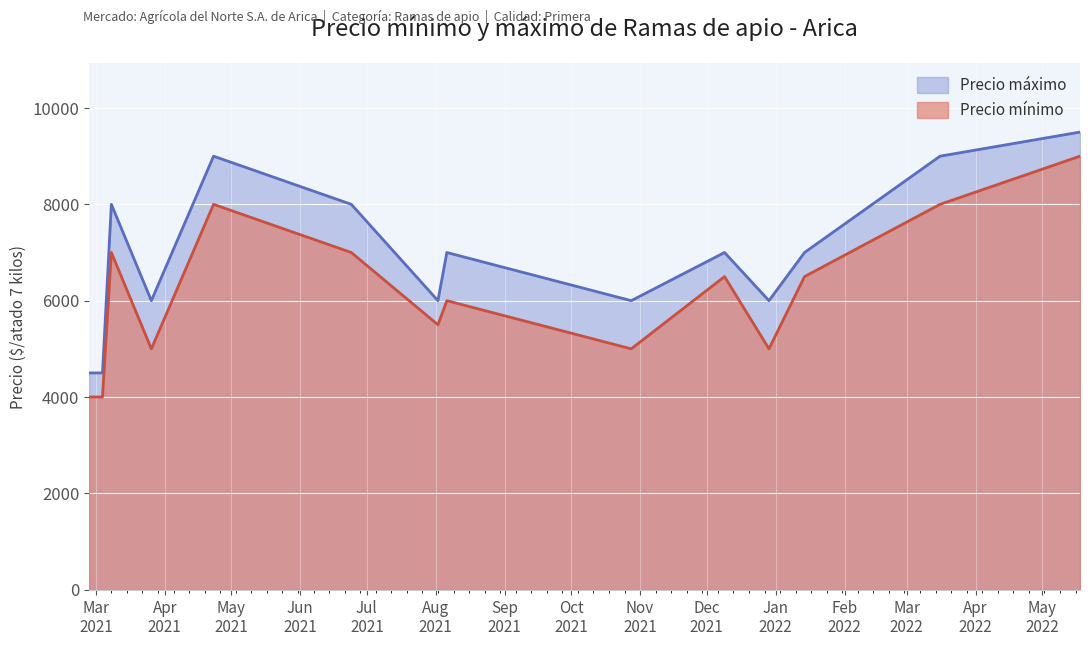

What is the difference between the Precio mínimo values at 2021-03-04 and 2021-03-08?

3000